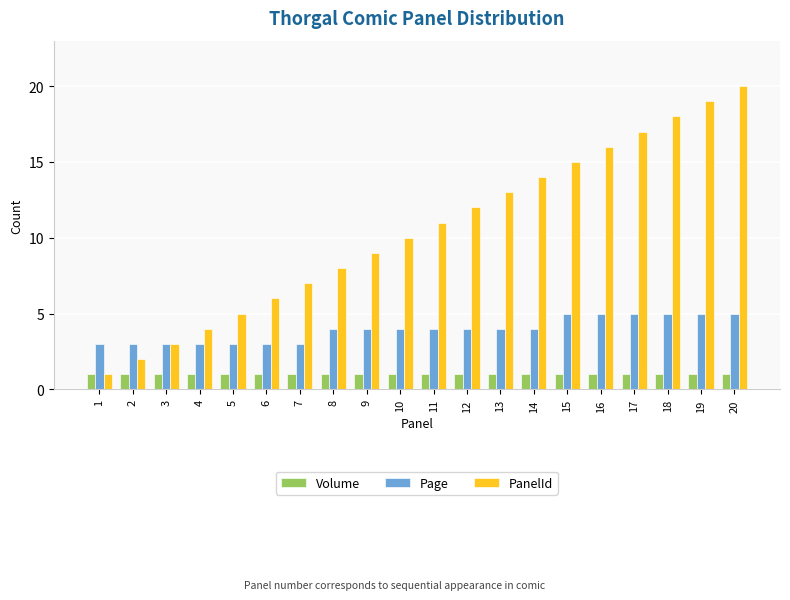

What is the value of the PanelId bar at the 4th from the left?

4